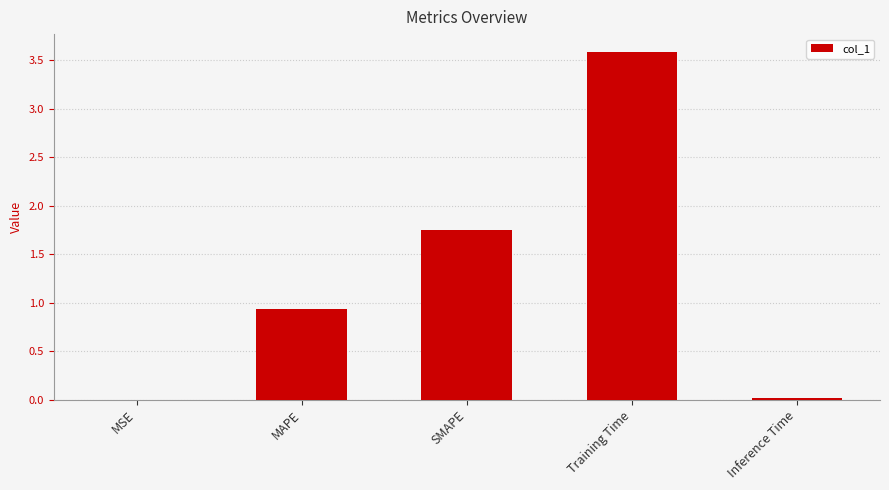

Are the bars grouped side by side (vs. stacked)?

No